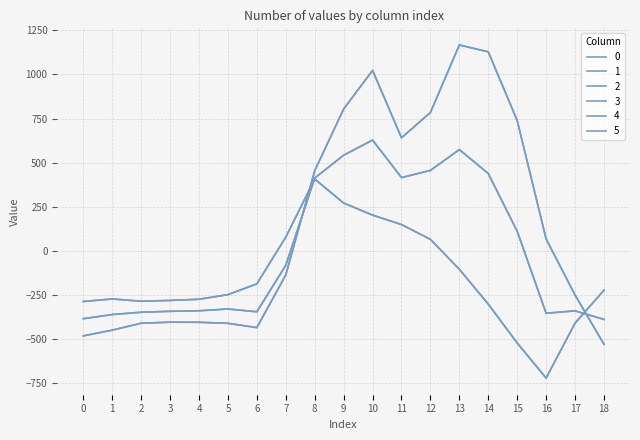

True or false: 0 has a value of -406.0 at 17.

False